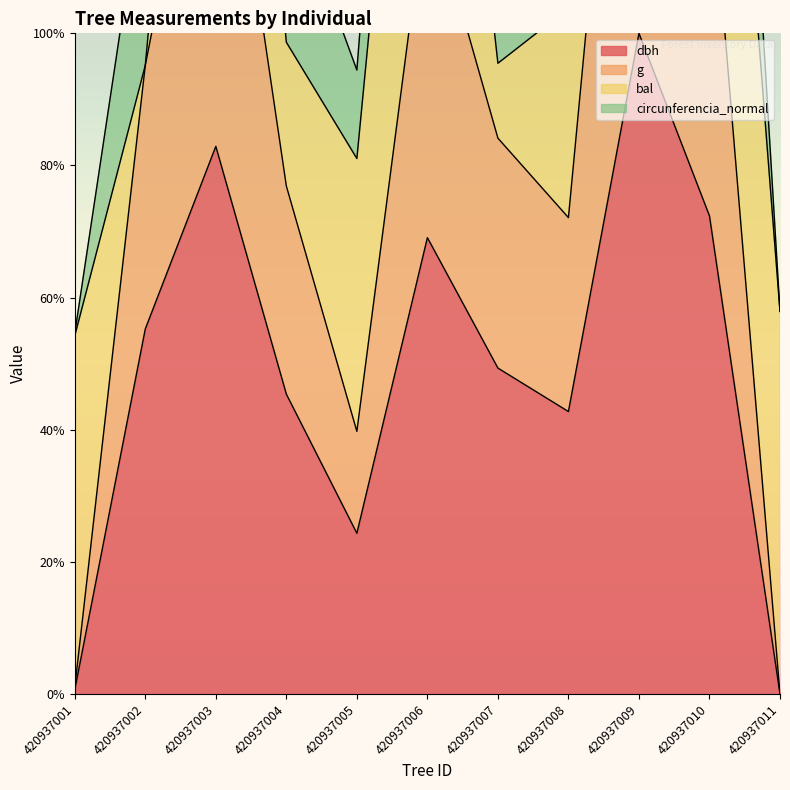

The value of g at 420937011 is 0.0. True or false?

True